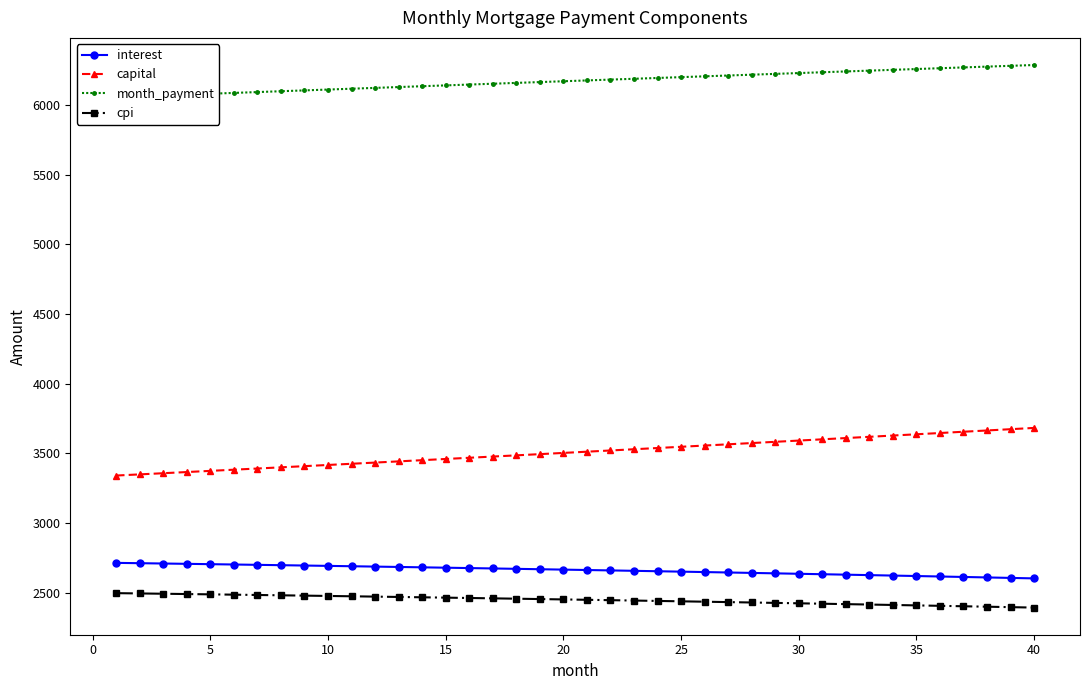

What is the minimum value shown in the chart?

2394.2